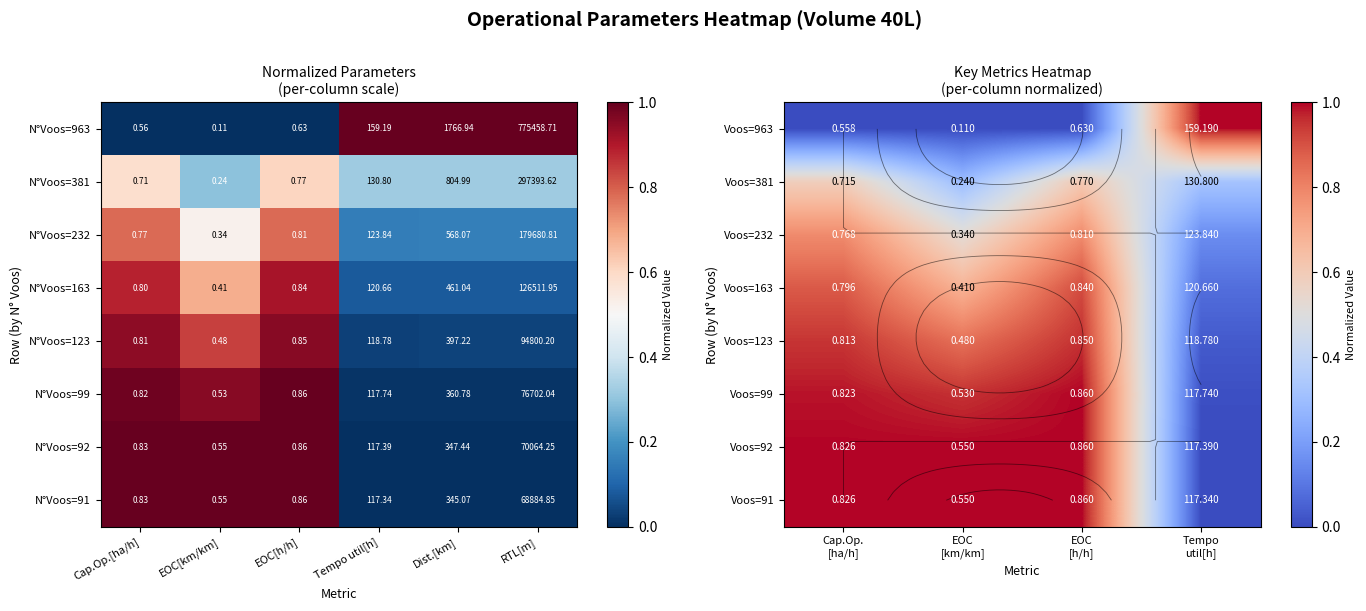

Is the value of N°Voos=99 at EOC[km/km] greater than the value of N°Voos=232 at Tempo util[h]?

No